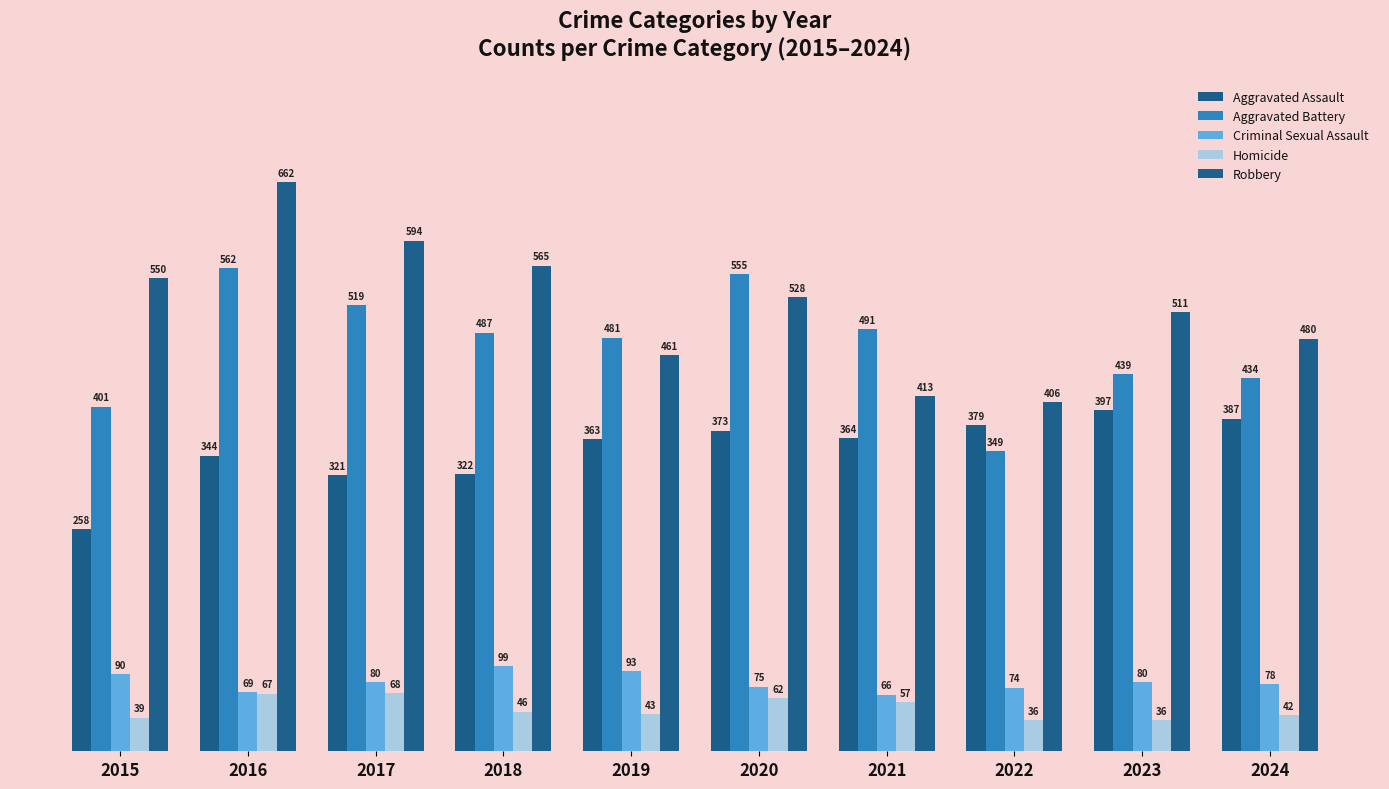

Rank the series by their maximum value, from lowest to highest.

Homicide, Criminal Sexual Assault, Aggravated Assault, Aggravated Battery, Robbery